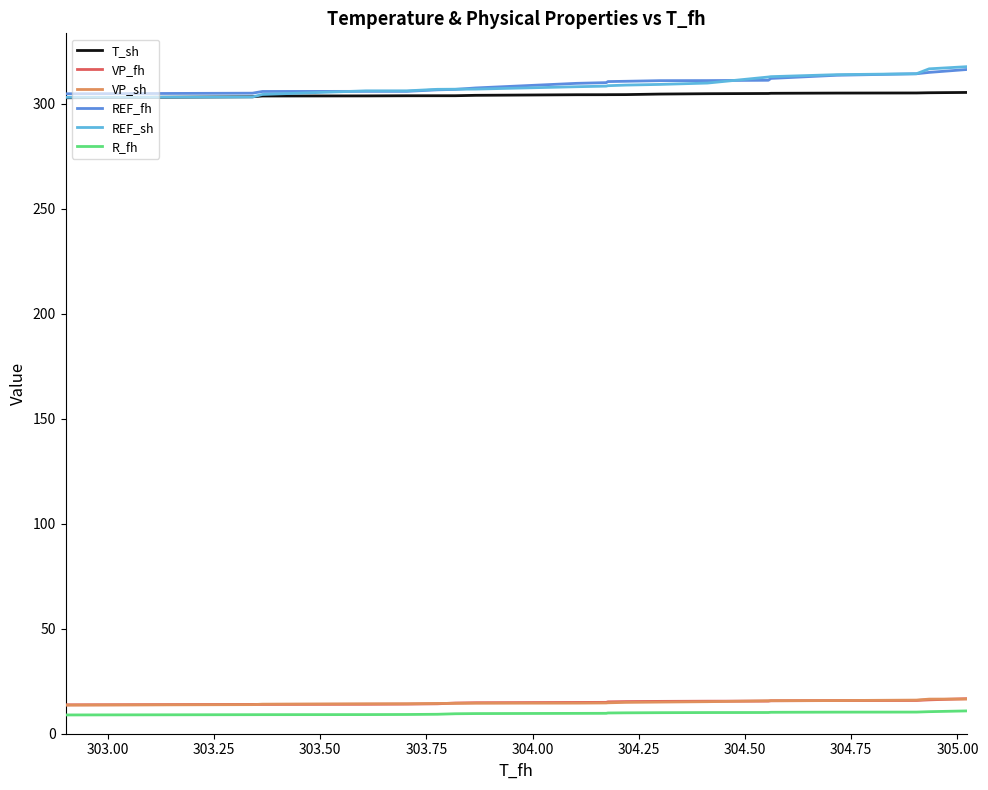

What is the lowest value of the VP_fh series?

13.8